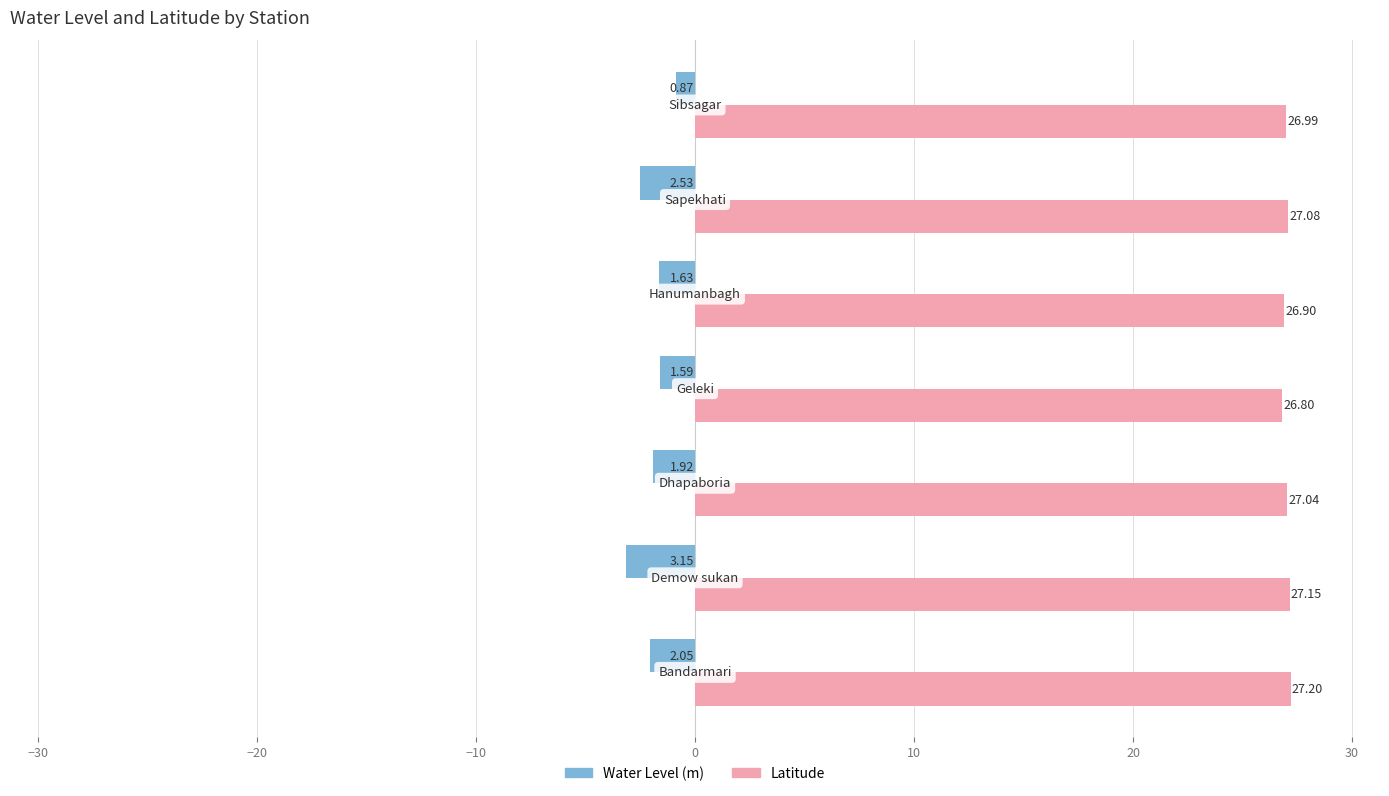

Rank the series by their maximum value, from lowest to highest.

Water Level (m), Latitude